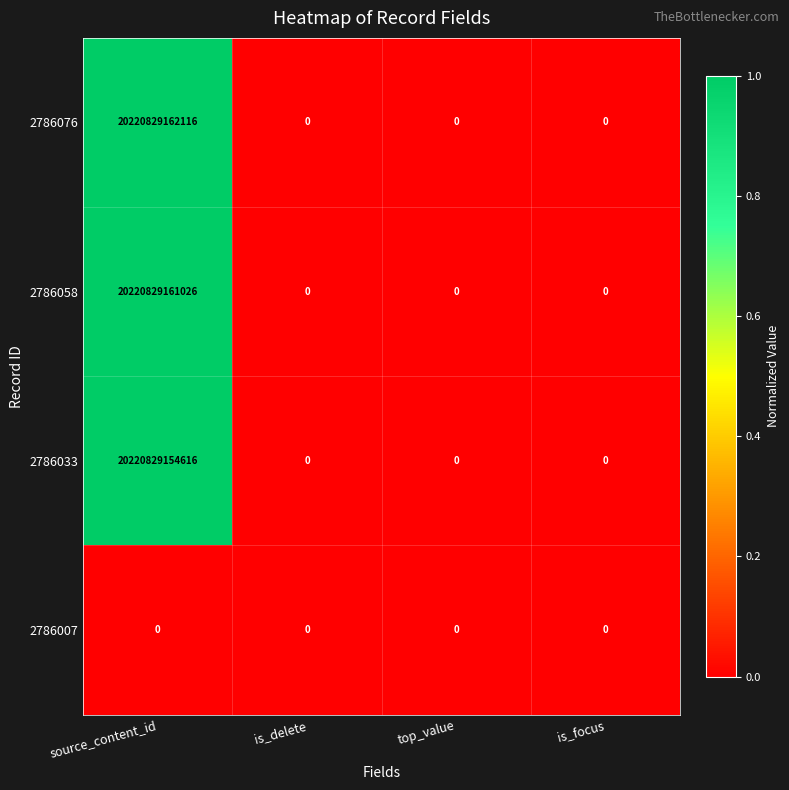

Which category has the highest value in the 2786076 series?

source_content_id